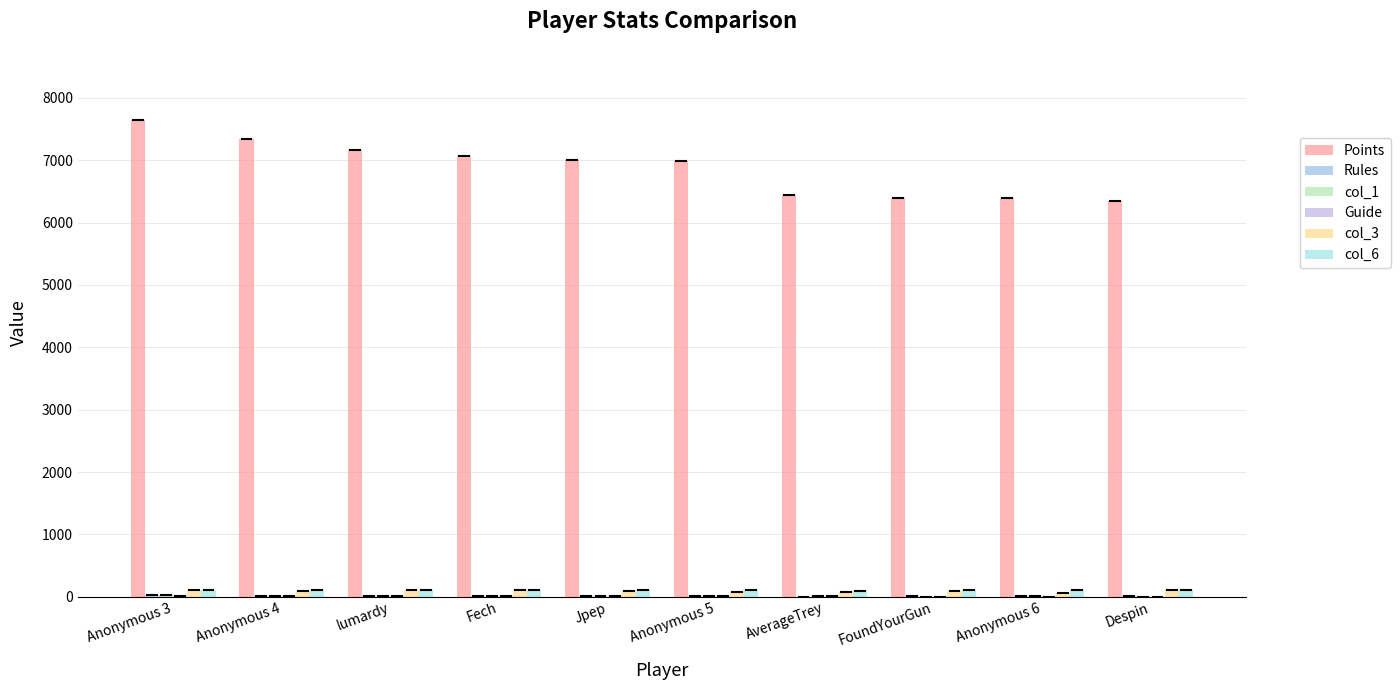

What is the minimum value shown in the chart?

1